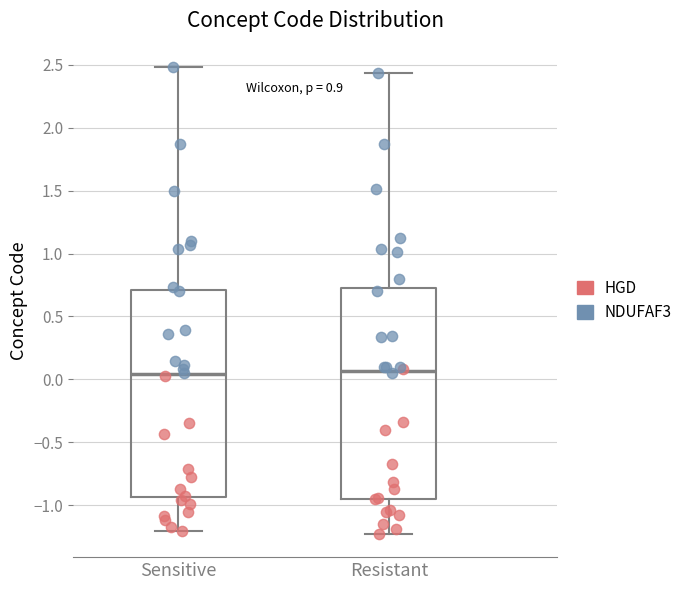

Reading left to right, read every box against the y-axis: the position of its median line, the range the box covers, and the ends of its whiskers. The values are not printed on the chart, so give them approximately, as read against the axis.

Sensitive: median 0.05, box -0.95 to 0.70, whiskers -1.20 to 2.50
Resistant: median 0.05, box -0.95 to 0.75, whiskers -1.25 to 2.45